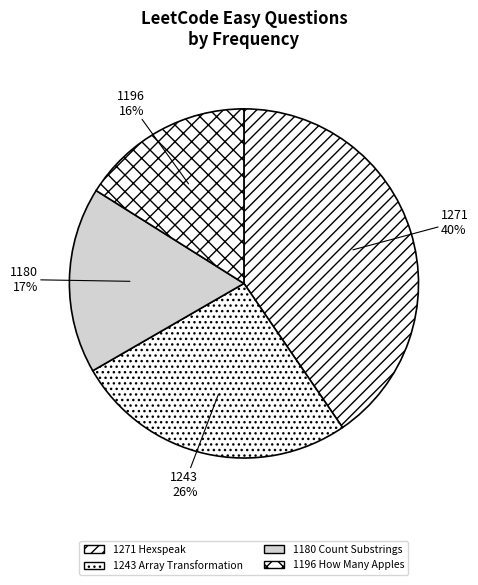

Does any single category account for the majority?

No